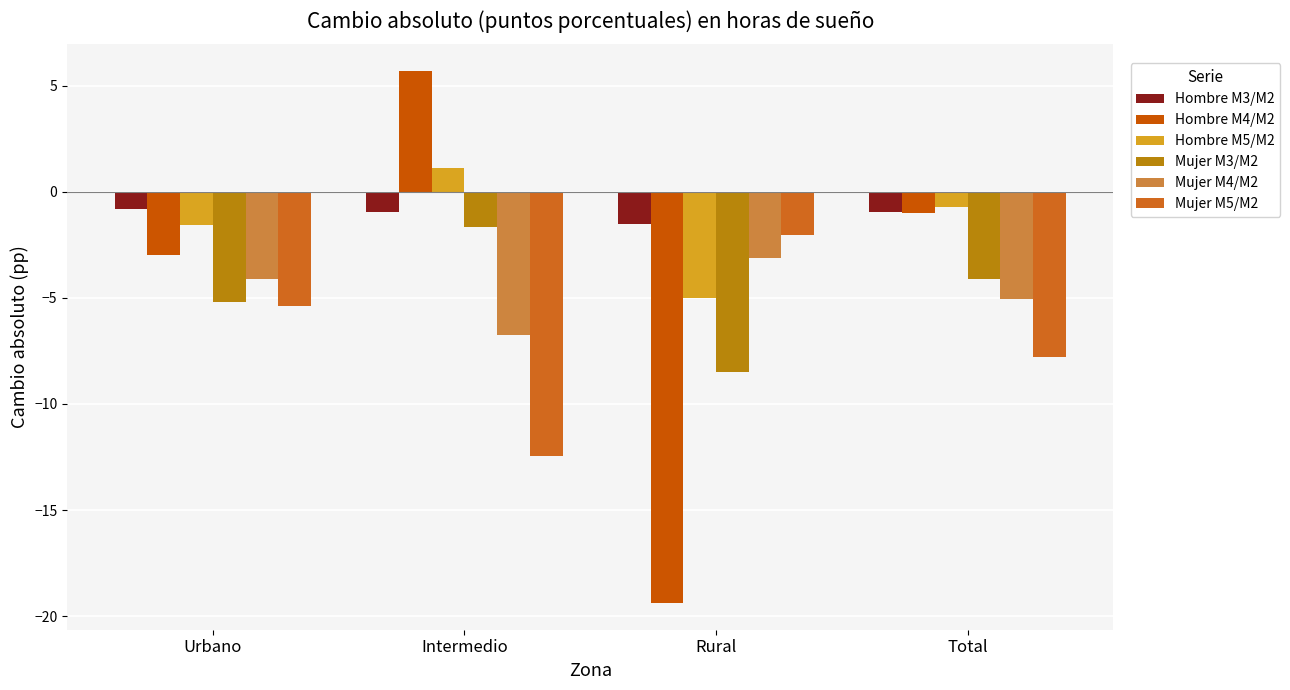

Reading left to right, extract all data points from this chart.

Hombre M3/M2: Urbano=-0.8	Intermedio=-0.9	Rural=-1.5	Total=-0.9
Hombre M4/M2: Urbano=-3.0	Intermedio=5.7	Rural=-19.4	Total=-1.0
Hombre M5/M2: Urbano=-1.6	Intermedio=1.1	Rural=-5.0	Total=-0.7
Mujer M3/M2: Urbano=-5.2	Intermedio=-1.7	Rural=-8.5	Total=-4.1
Mujer M4/M2: Urbano=-4.1	Intermedio=-6.7	Rural=-3.1	Total=-5.1
Mujer M5/M2: Urbano=-5.4	Intermedio=-12.5	Rural=-2.0	Total=-7.8